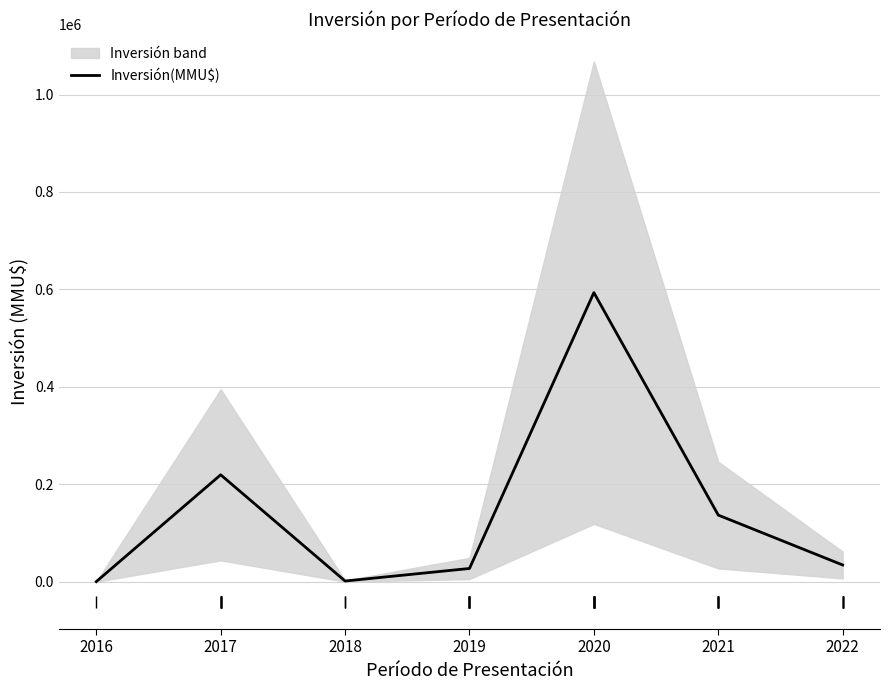

Reading left to right, extract all data points from this chart.

296	219521	1493	27268	593489	136774	34378